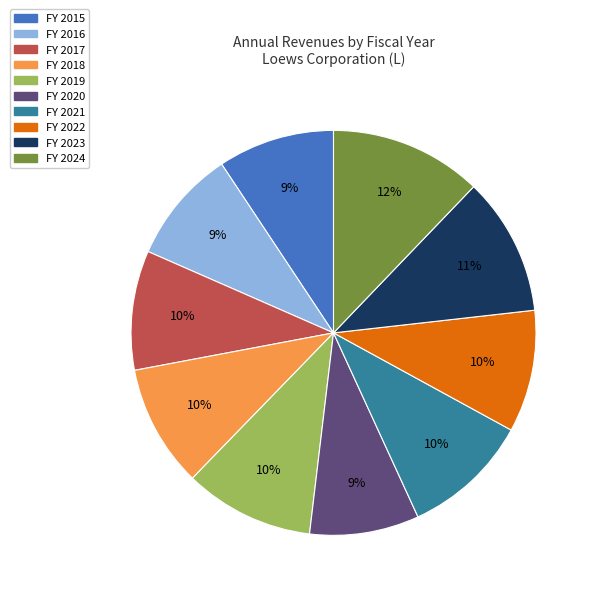

Does any single category account for the majority?

No